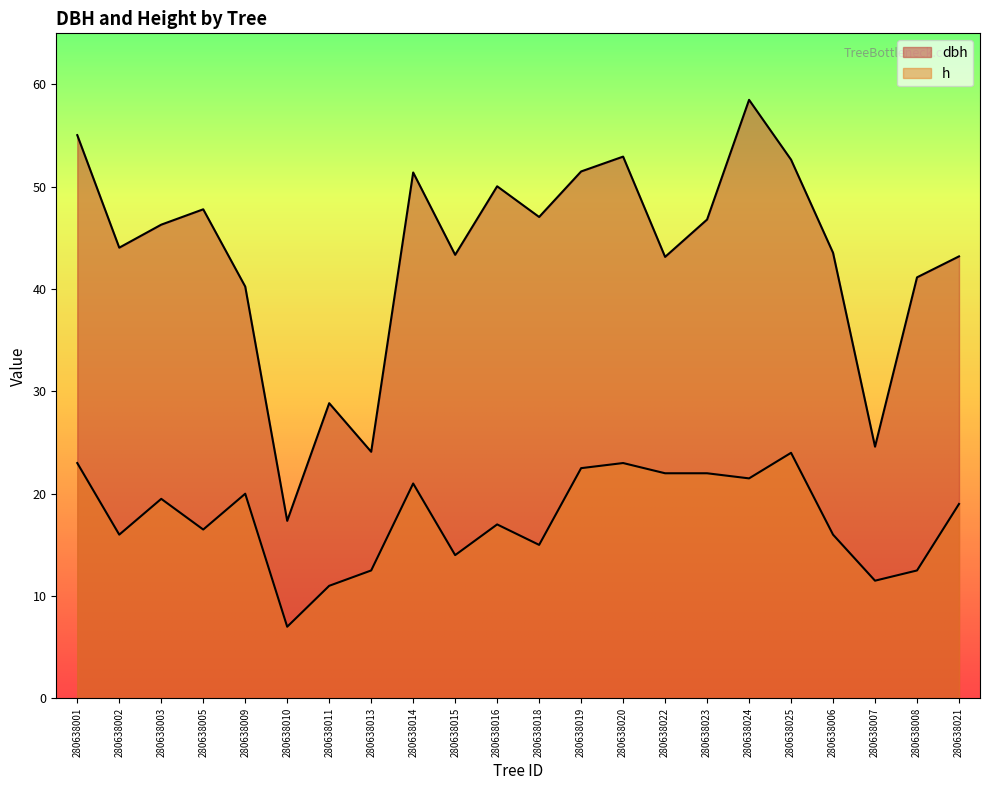

Which has a higher value, 280638005 or 280638019?

280638019